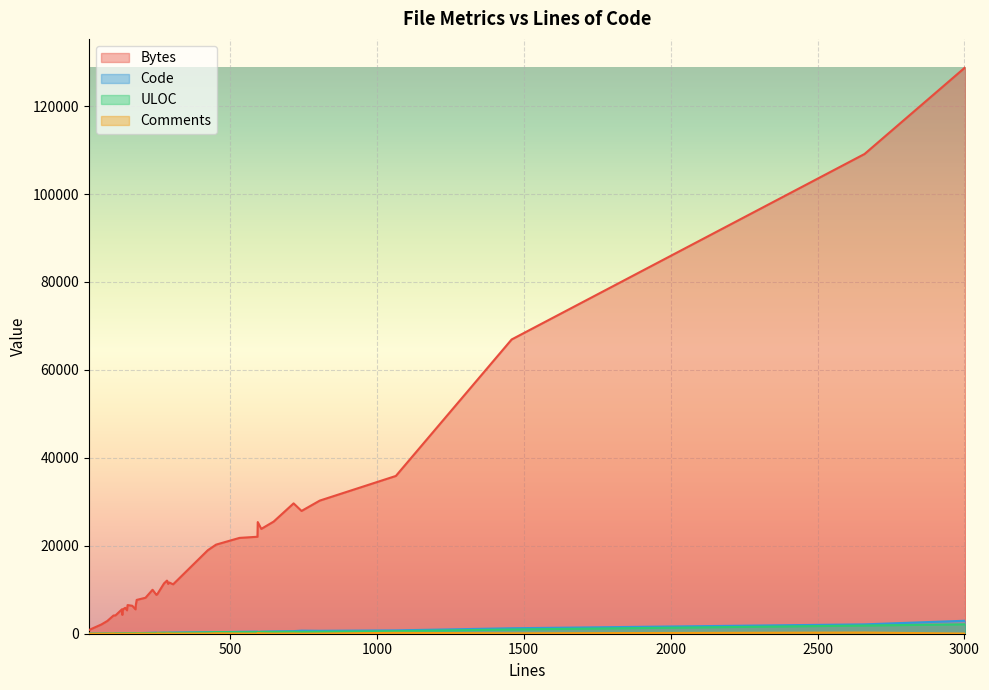

What is the maximum value shown in the chart?

128837